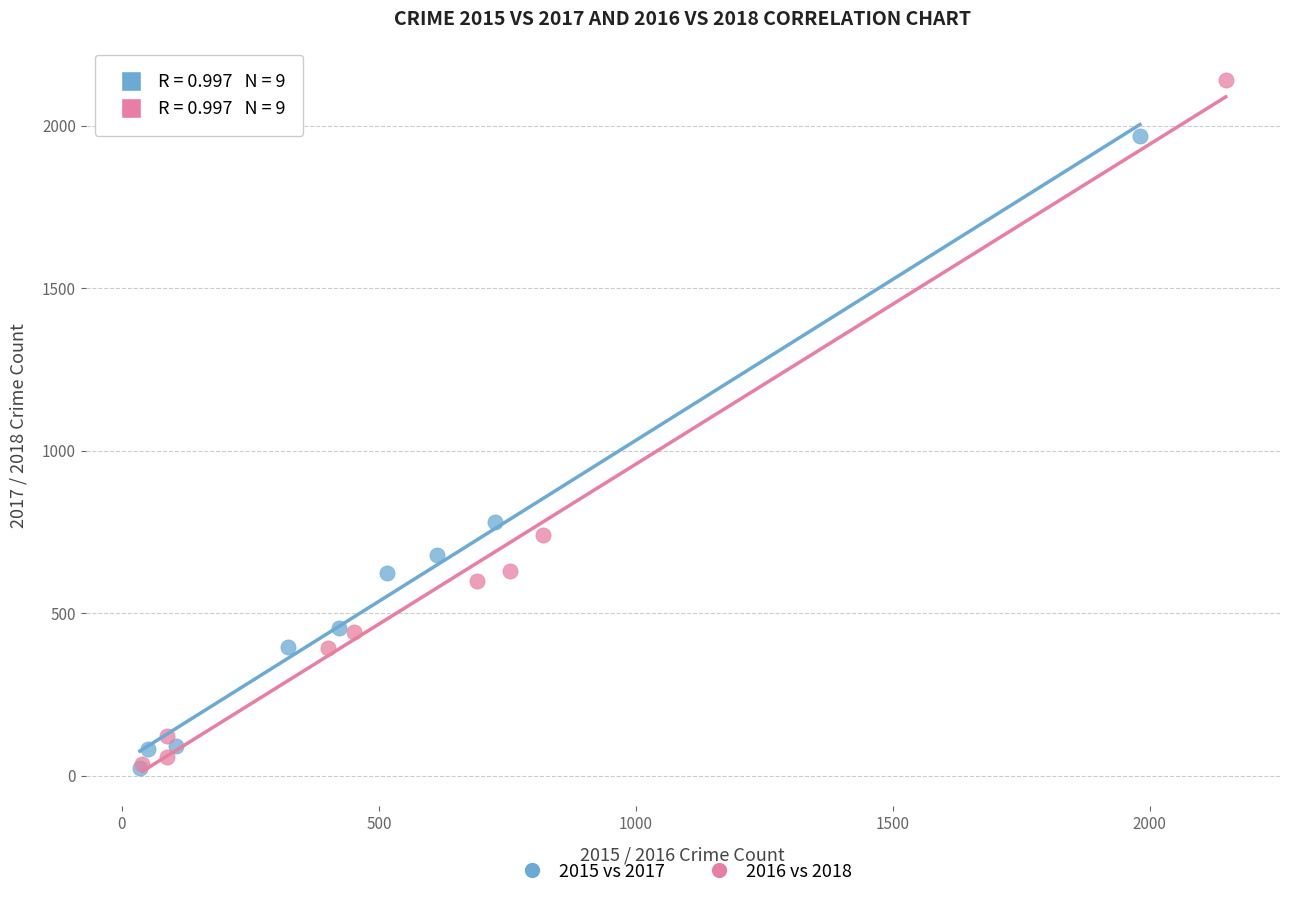

What are all the series names shown in the legend?

2015 vs 2017, 2016 vs 2018